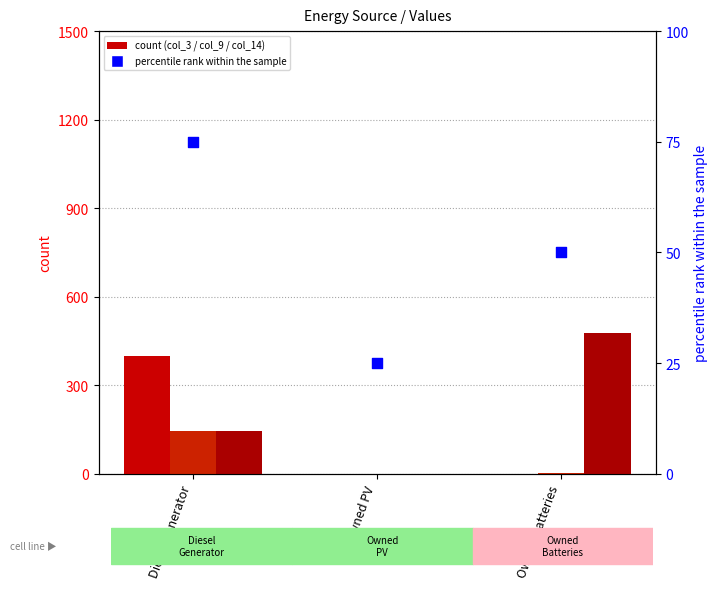

Which series has the widest spread of Y values?

col_14